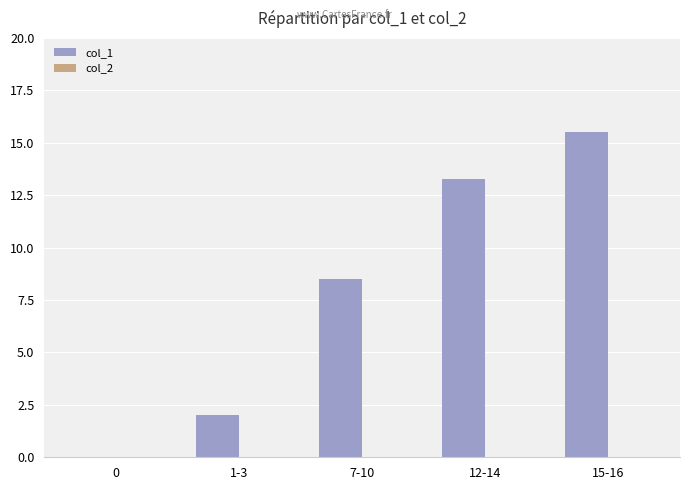

Does the chart contain stacked bars?

No